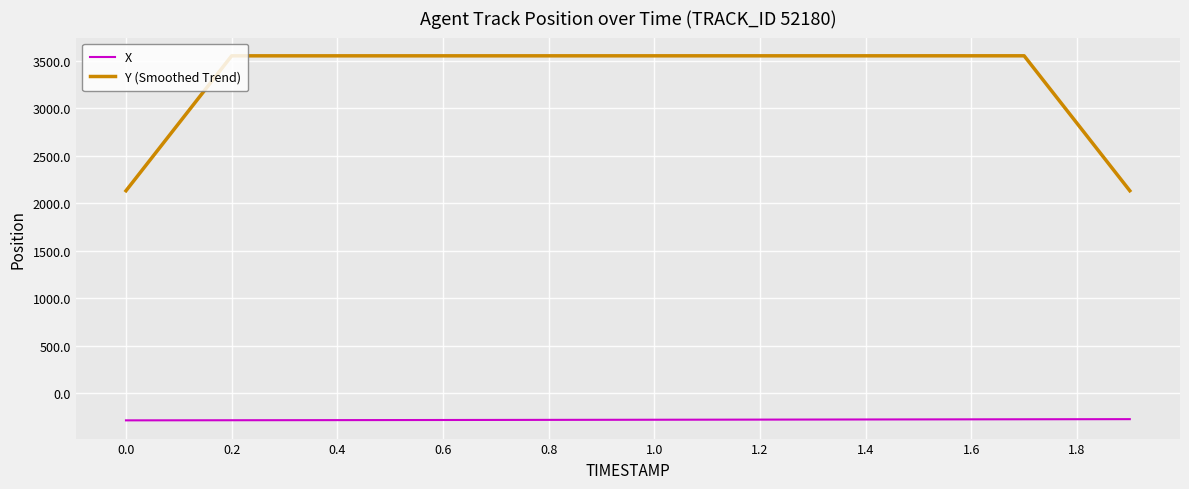

Which series has the largest total across all categories?

Y (Smoothed Trend)